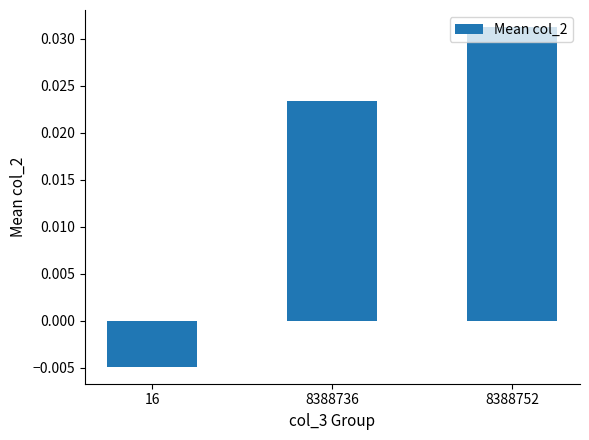

Which category has the highest value across all series?

8388752